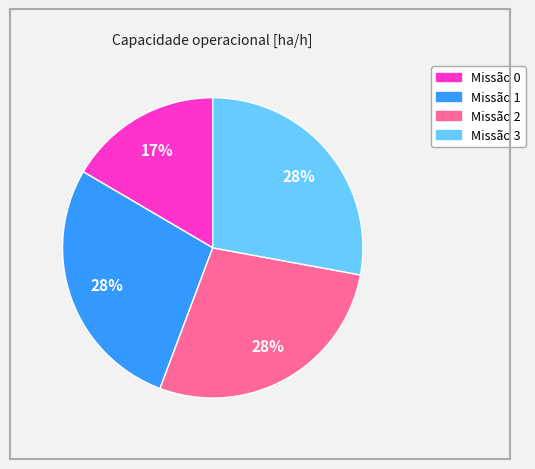

To the nearest percent, what is the difference between the largest and smallest slice percentages?

11%